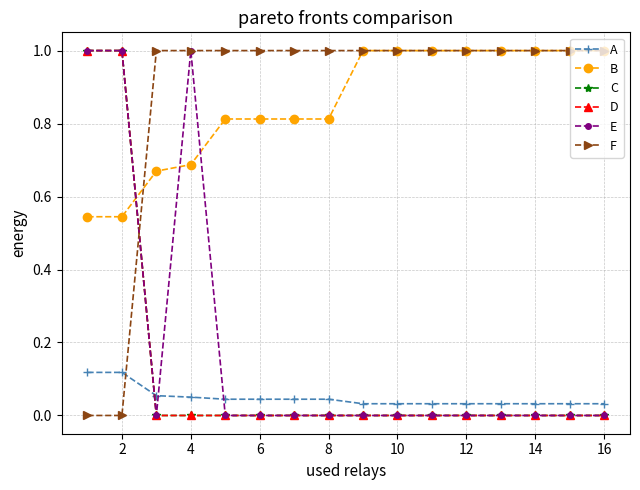

How many F values are between 1 and 2?

14